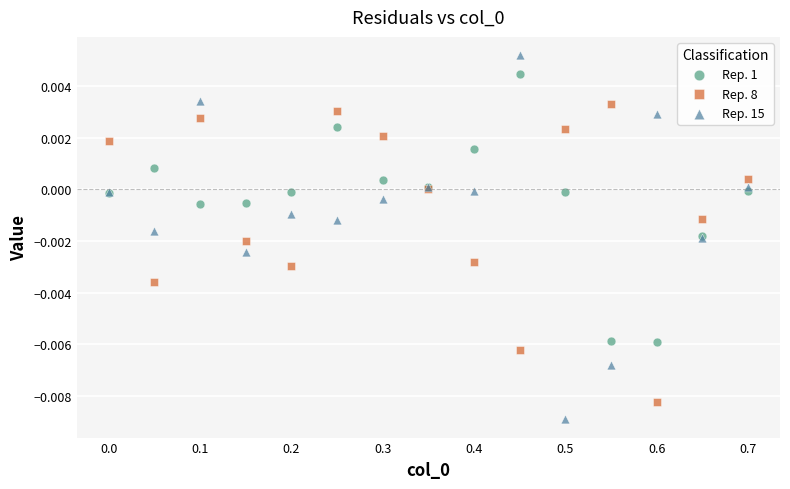

Which series reaches the maximum Y coordinate?

Rep. 15